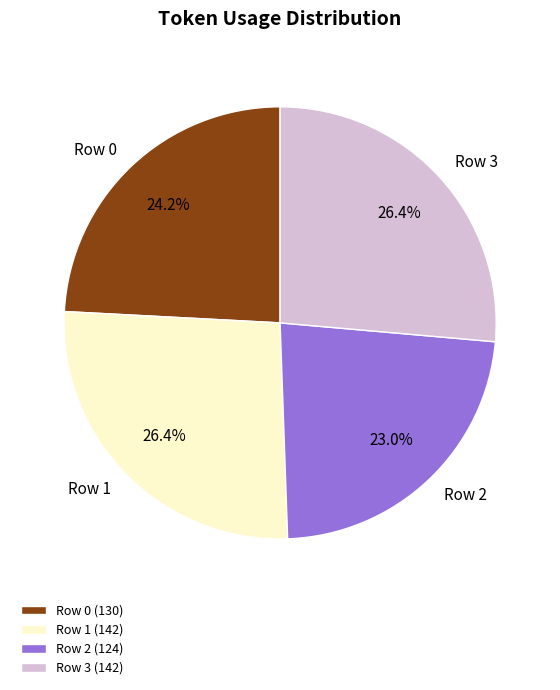

Which has a higher value, Row 3 or Row 0?

Row 3